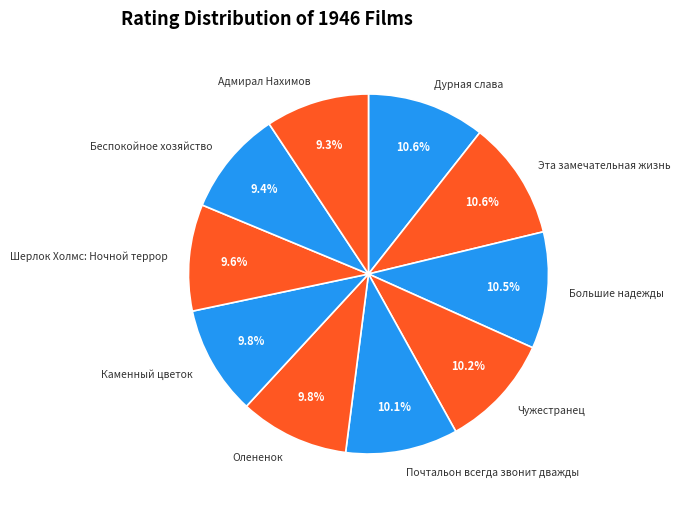

What is the ratio of the value at Почтальон всегда звонит дважды to the value at Большие надежды?

1.0